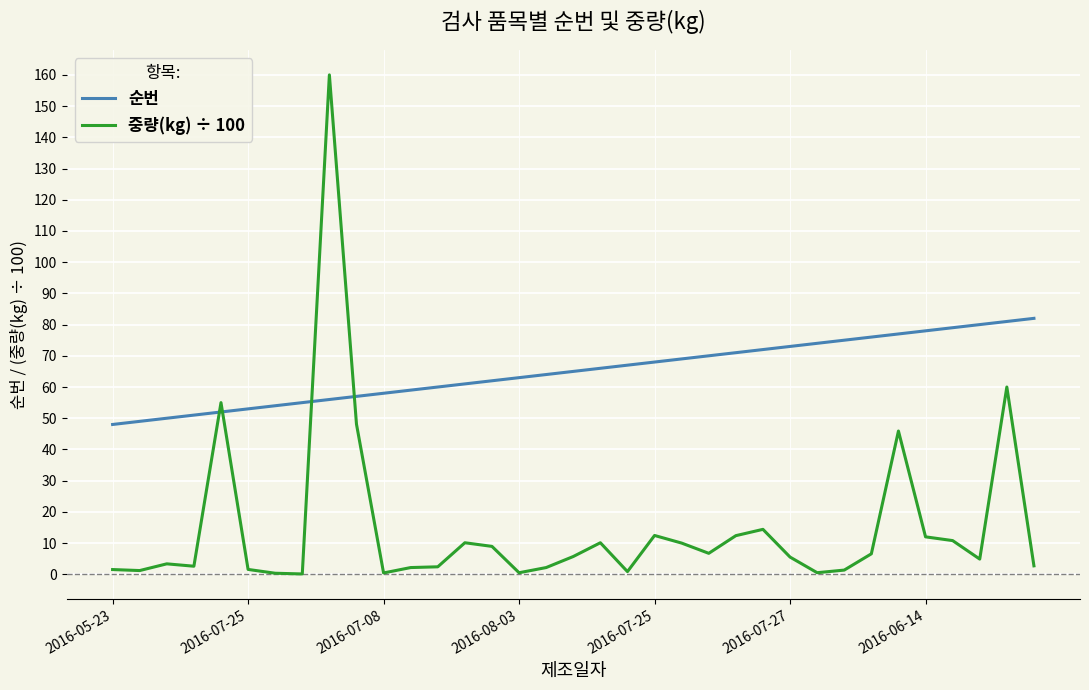

Which series has the widest spread of values?

중량(kg) ÷ 100